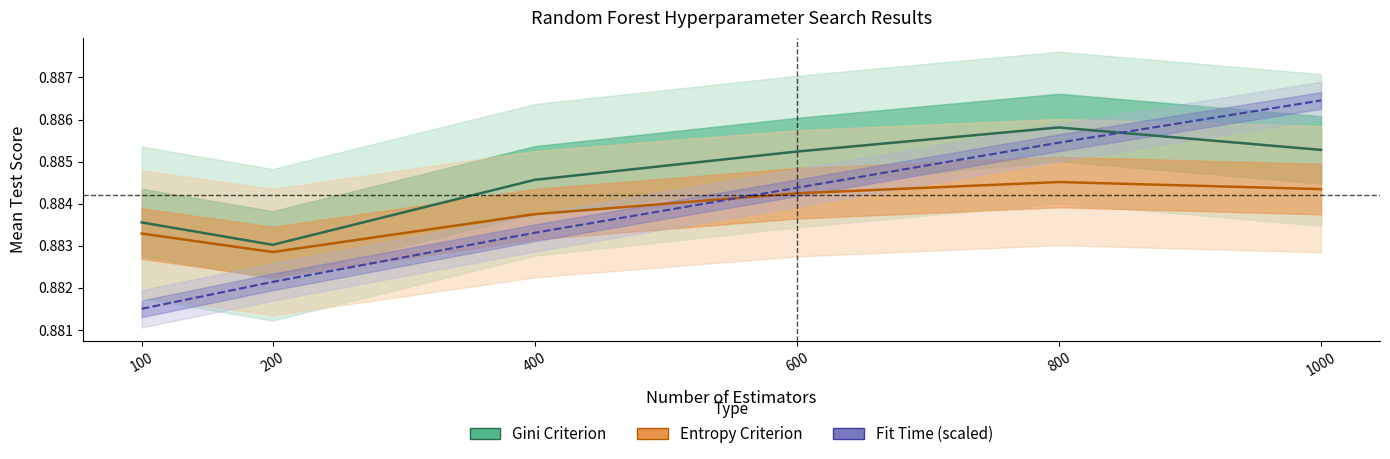

What is the total value across all series at 800?

2.7